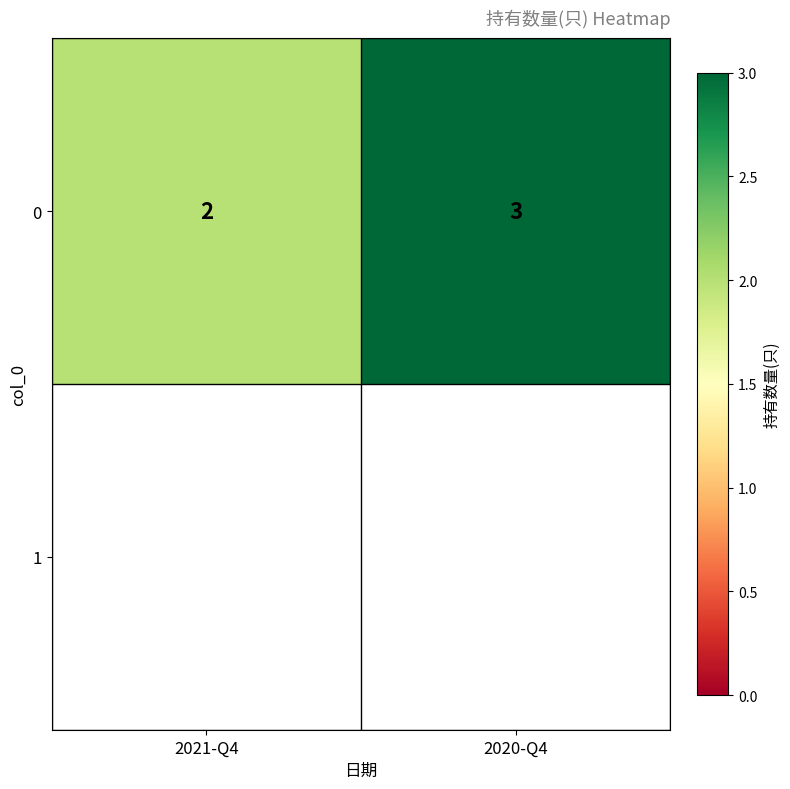

The chart shows a value of 2 at 2021-Q4. True or false?

True